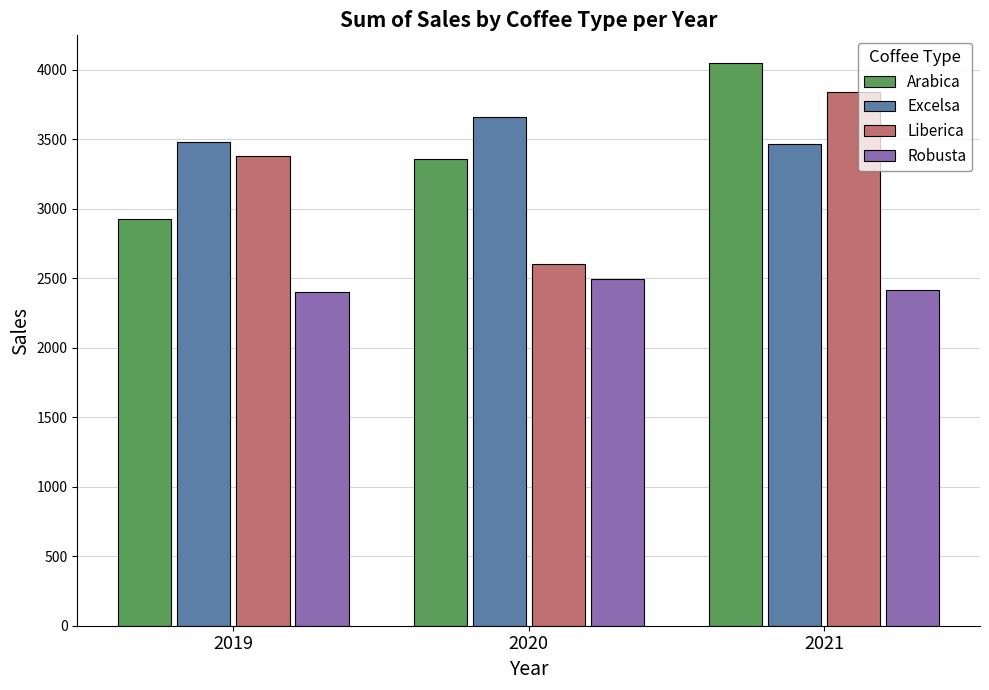

Which category has the highest value in the Arabica series?

2021